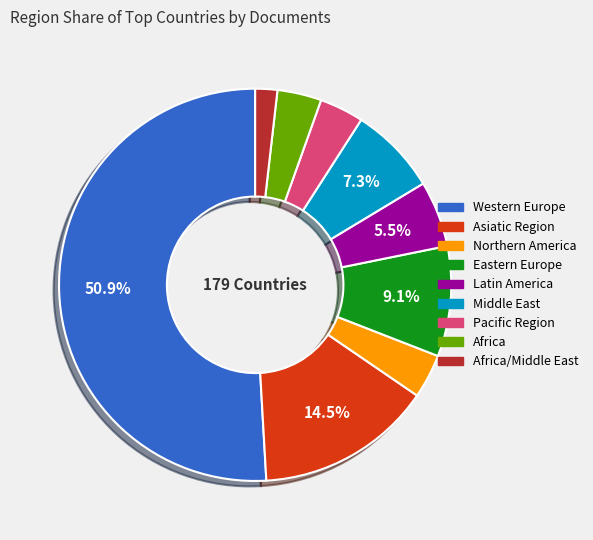

Does any single category account for the majority?

Yes